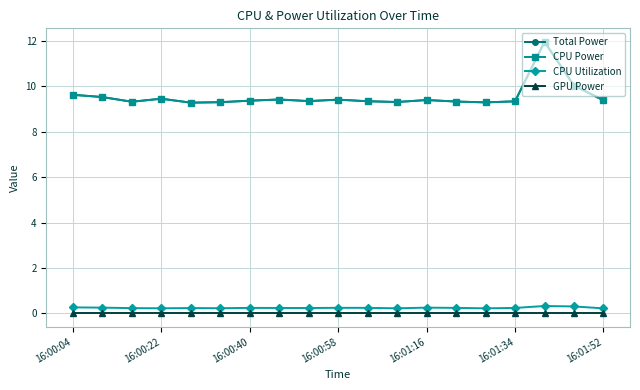

What is the sum of all CPU Power values?

181.5